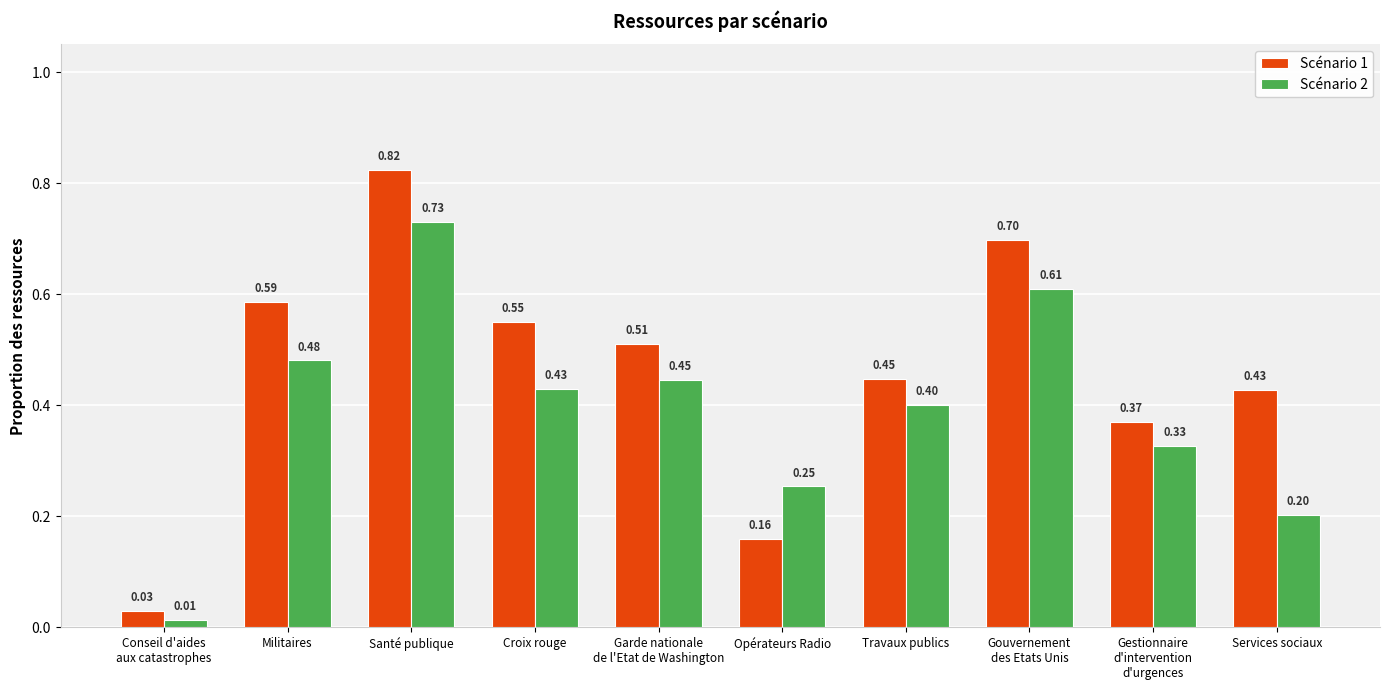

Which label corresponds to the largest value in the chart?

Santé publique